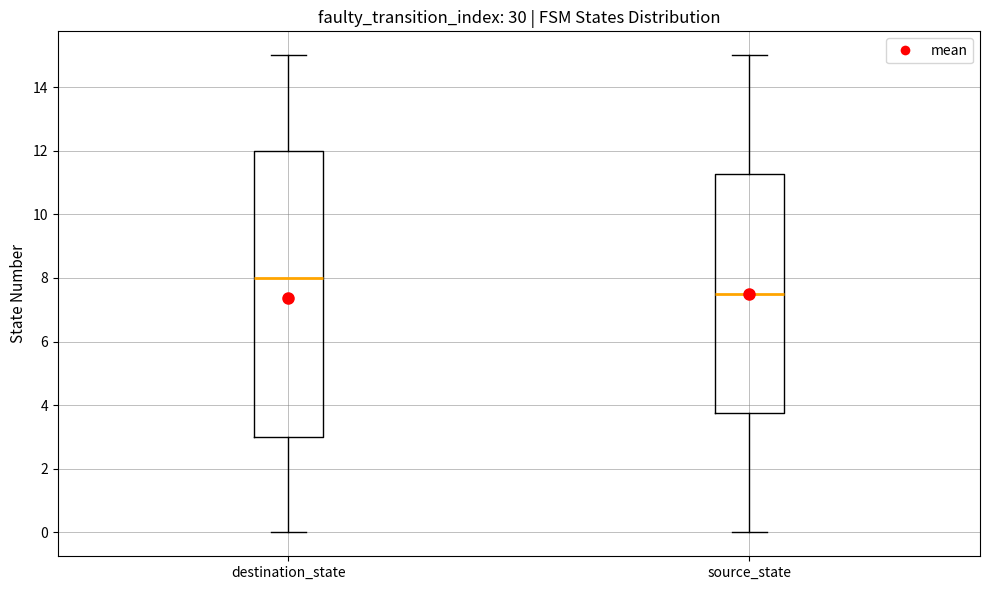

Where is the lower edge of the box for destination_state on the y-axis? The values are not printed on the chart, so give them approximately, as read against the axis.

3.0